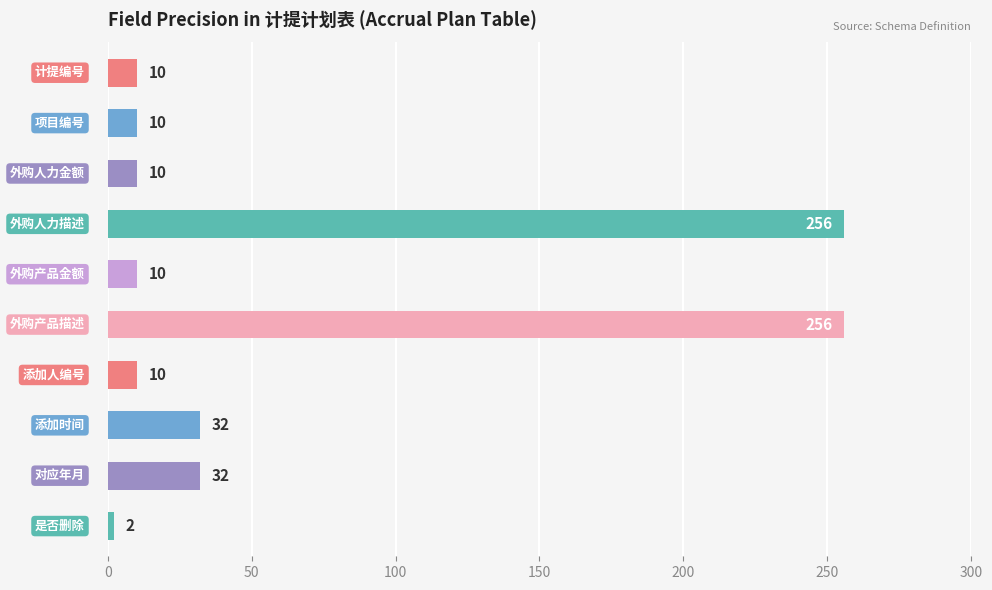

What is the maximum value shown in the chart?

256